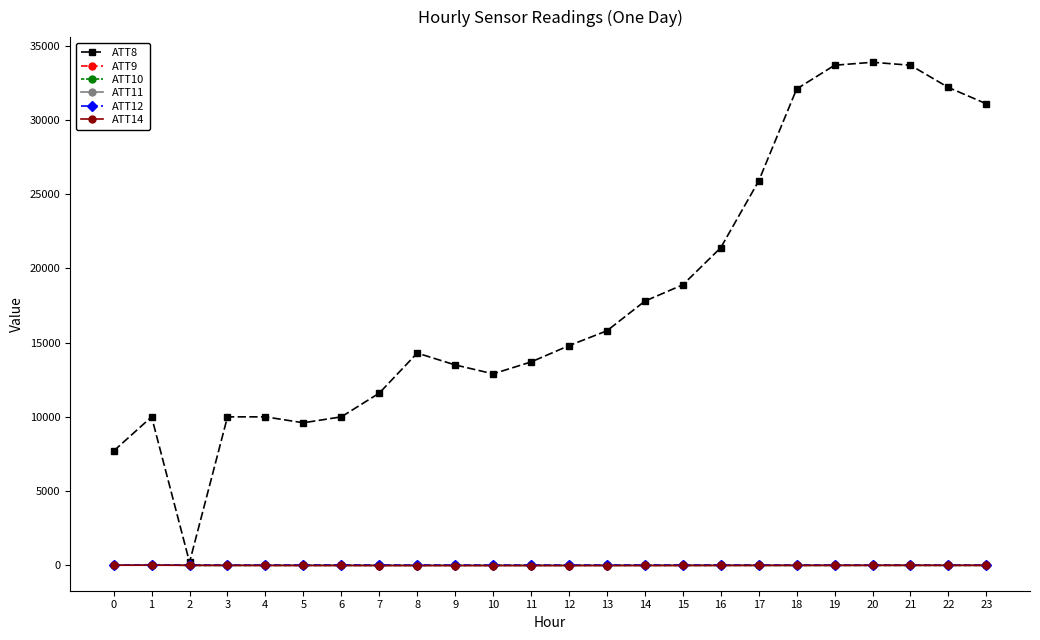

Which series has the largest total across all categories?

ATT8